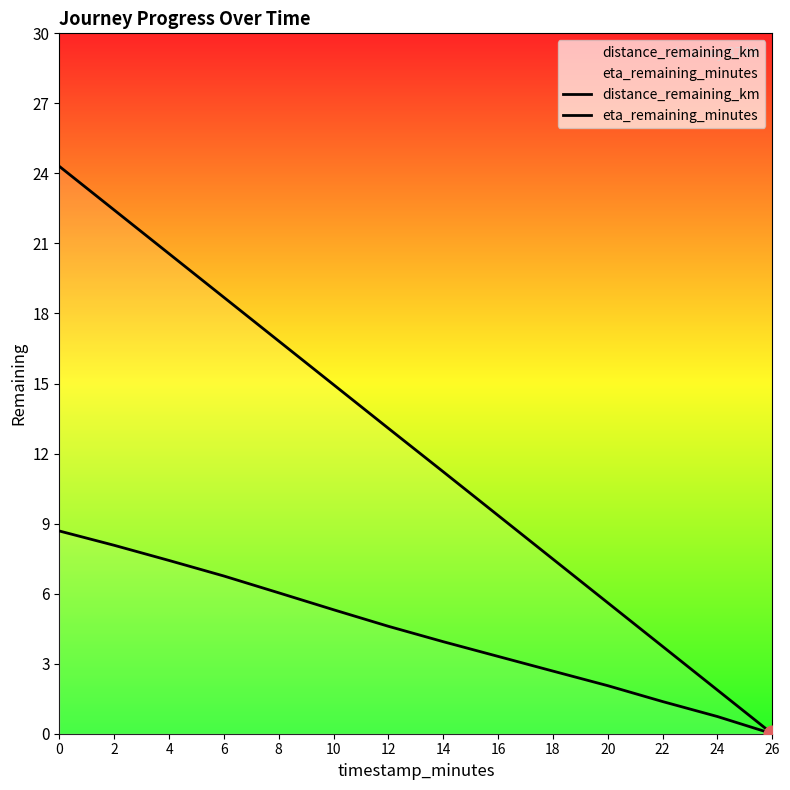

What is the difference between the second highest and minimum values in the eta_remaining_minutes series?

22.4